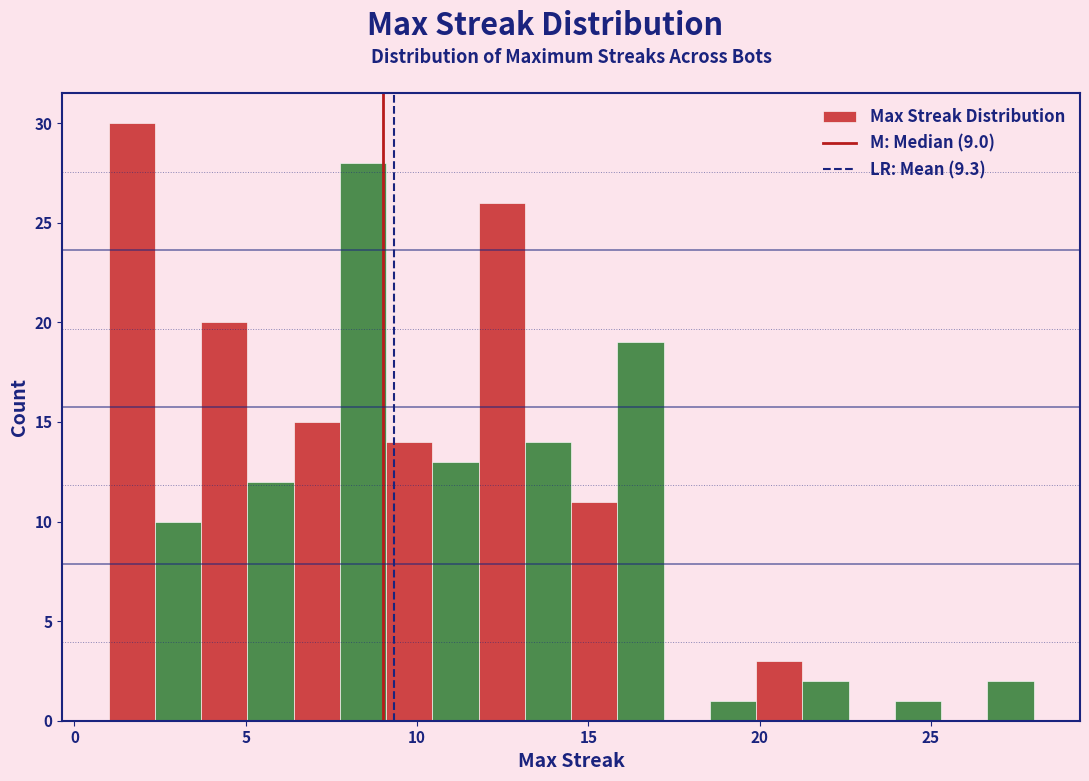

Around what value on the x-axis is the tallest bar? Give the approximate position of its centre, as read against the axis.

1.5